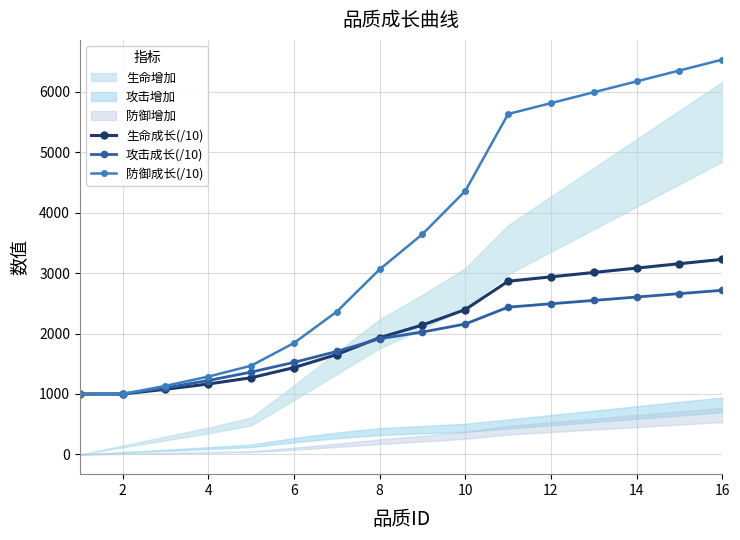

Does the chart have visible grid lines?

Yes